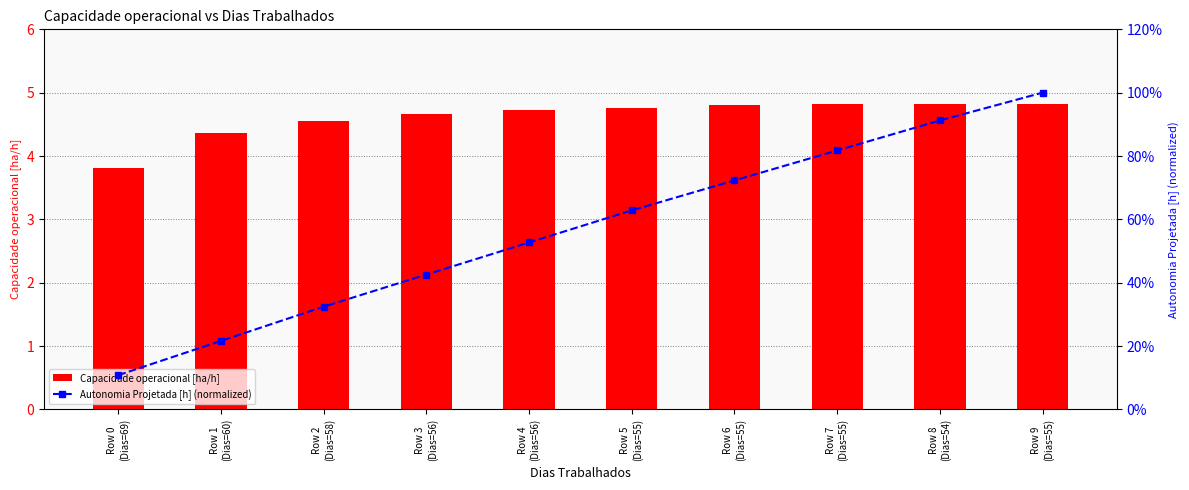

Which label corresponds to the largest value in the chart?

Row 8
(Dias=54)